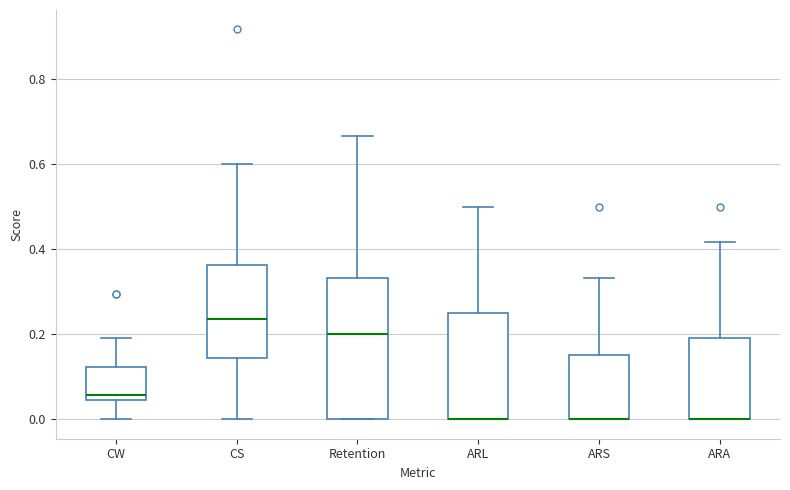

Comparing the boxes themselves (not the whiskers), which one is the tallest?

Retention